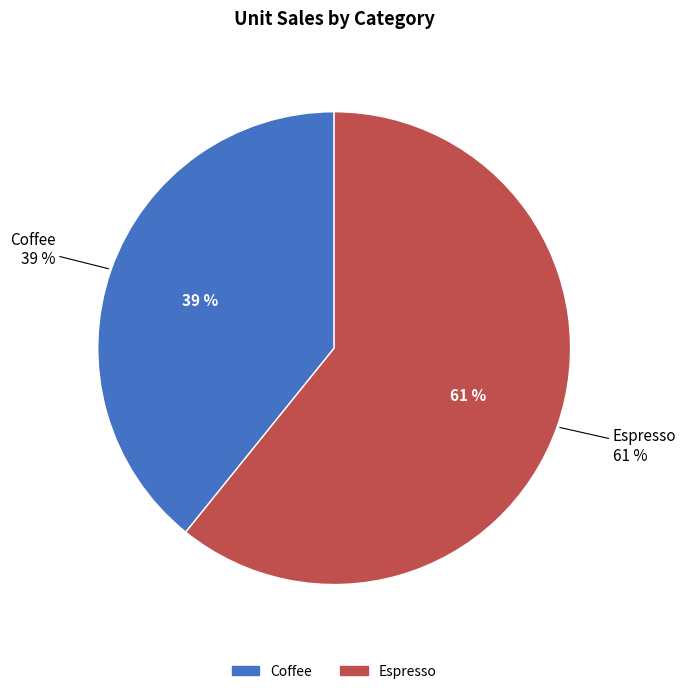

Which category accounts for the majority?

Espresso